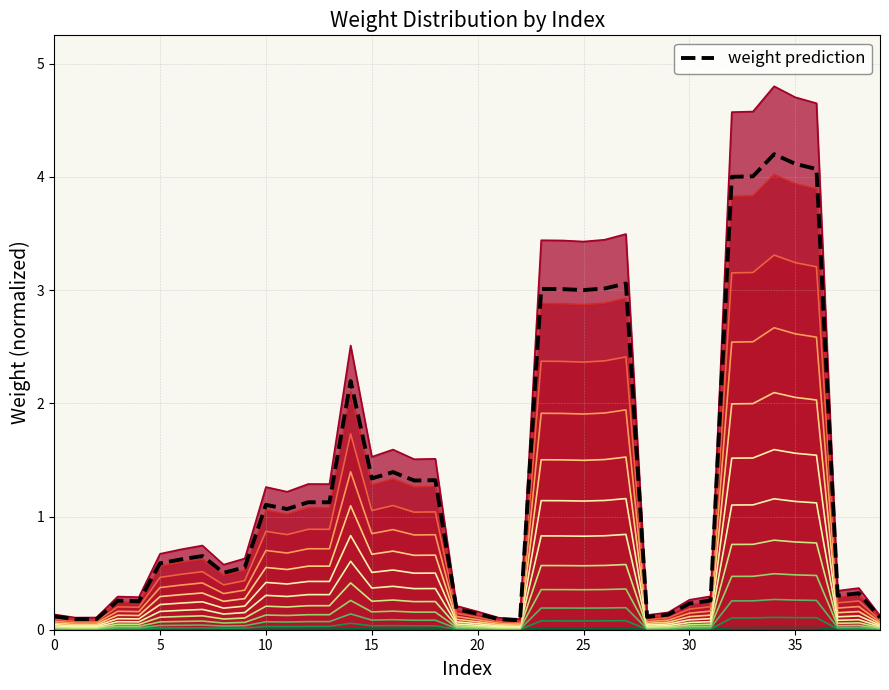

Which has a higher value, 24 or 27?

27